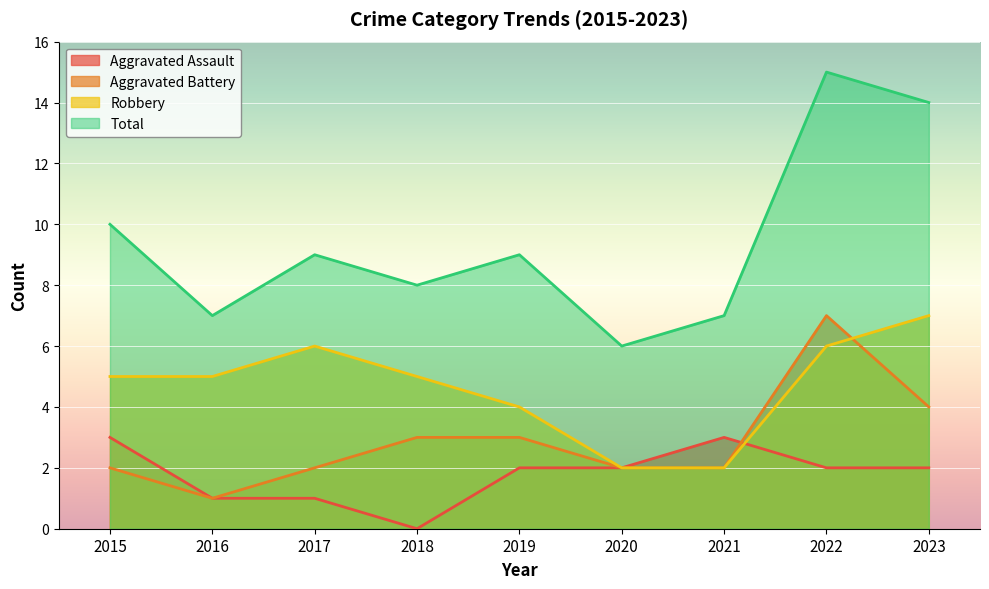

At which category is the sum across all series the highest?

2022